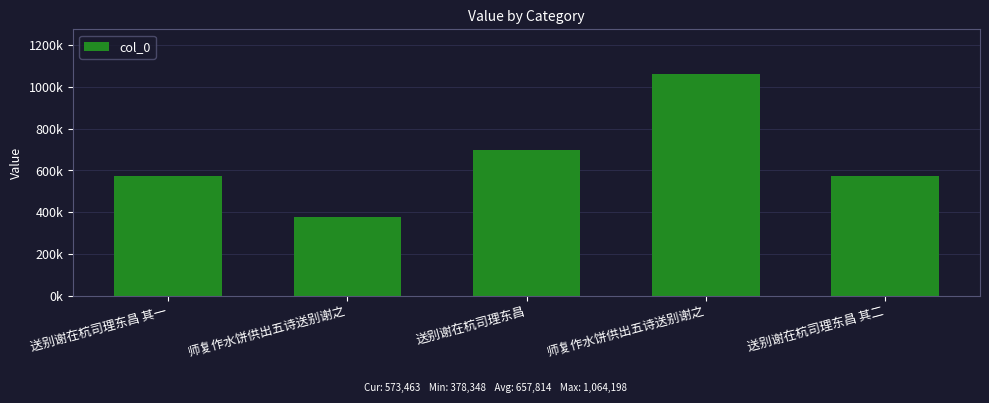

List the labels in order of value, smallest first.

师复作水饼供出五诗送别谢之, 送别谢在杭司理东昌 其一, 送别谢在杭司理东昌 其二, 送别谢在杭司理东昌, 师复作水饼供出五诗送别谢之